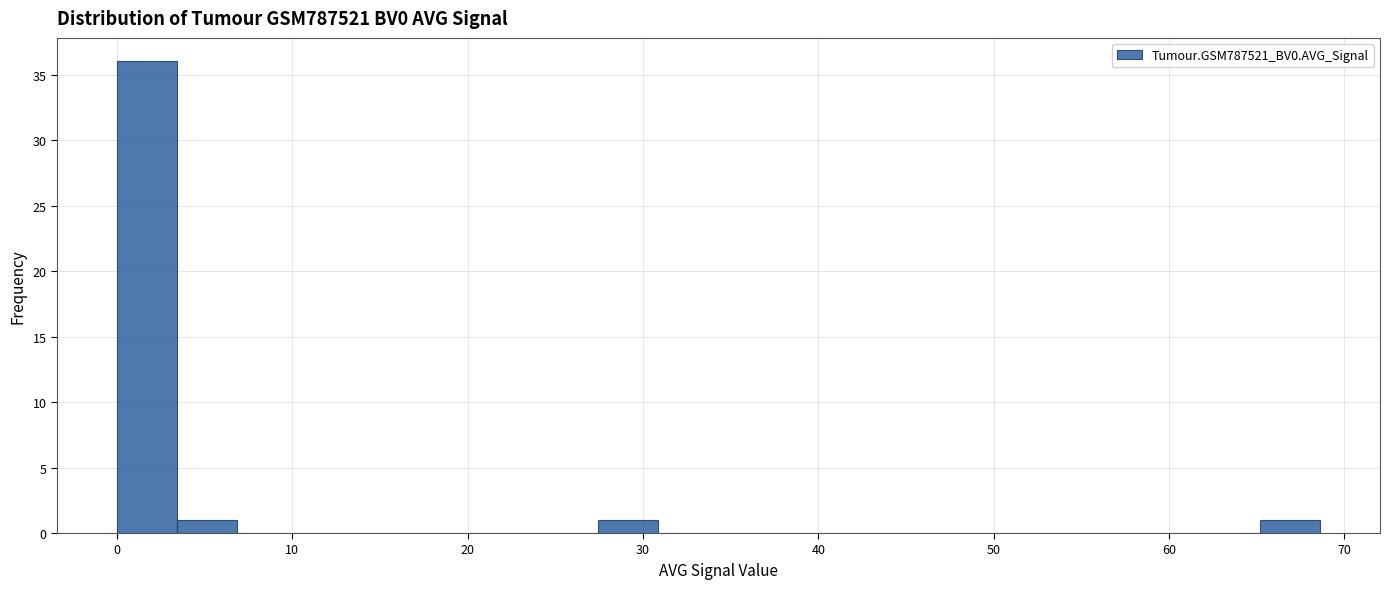

Read against the x-axis, roughly where is the centre of the tallest bar?

2